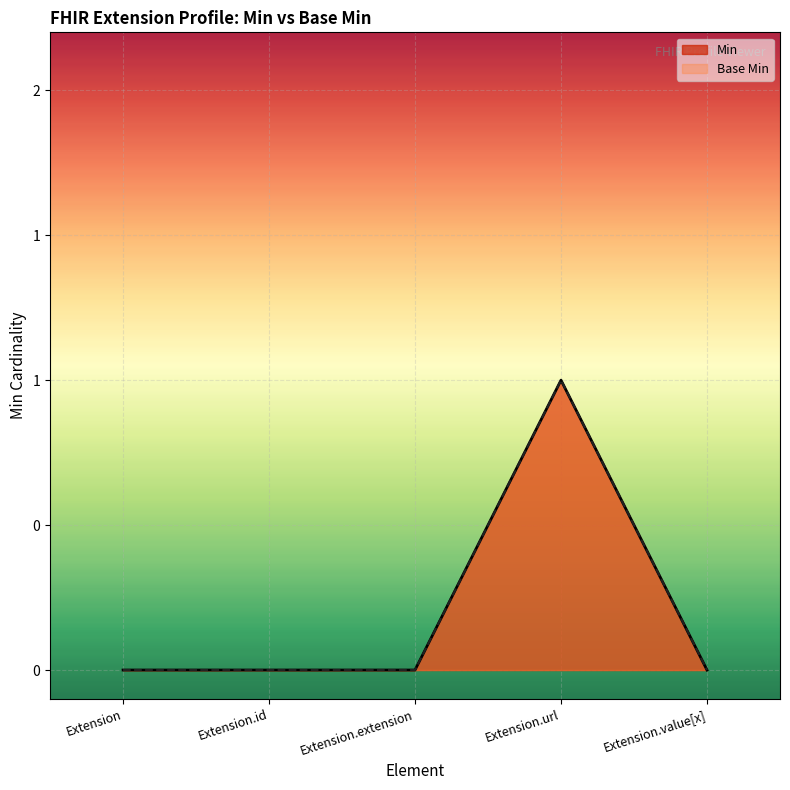

Reading left to right, what are all the values shown in this chart?

Min: 0	0	0	1	0
Base Min: 0	0	0	1	0